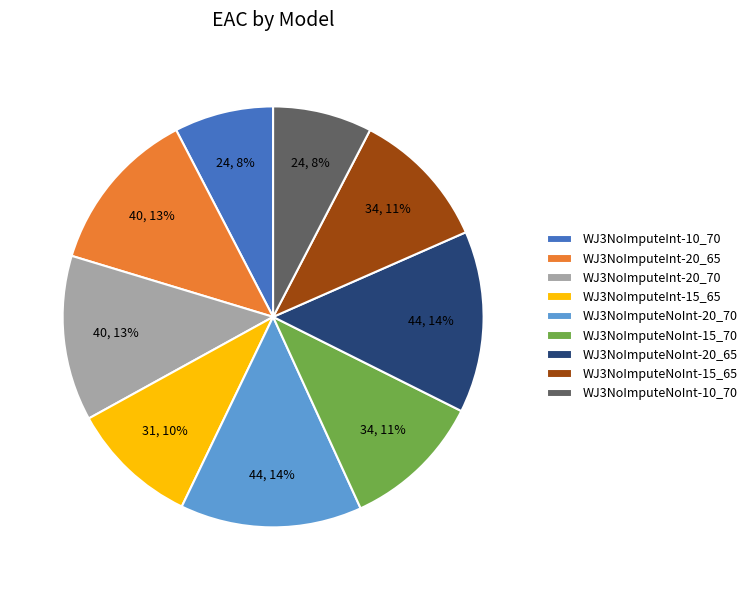

Do WJ3NoImputeInt-20_65 and WJ3NoImputeInt-20_70 together represent more than half of the pie?

No